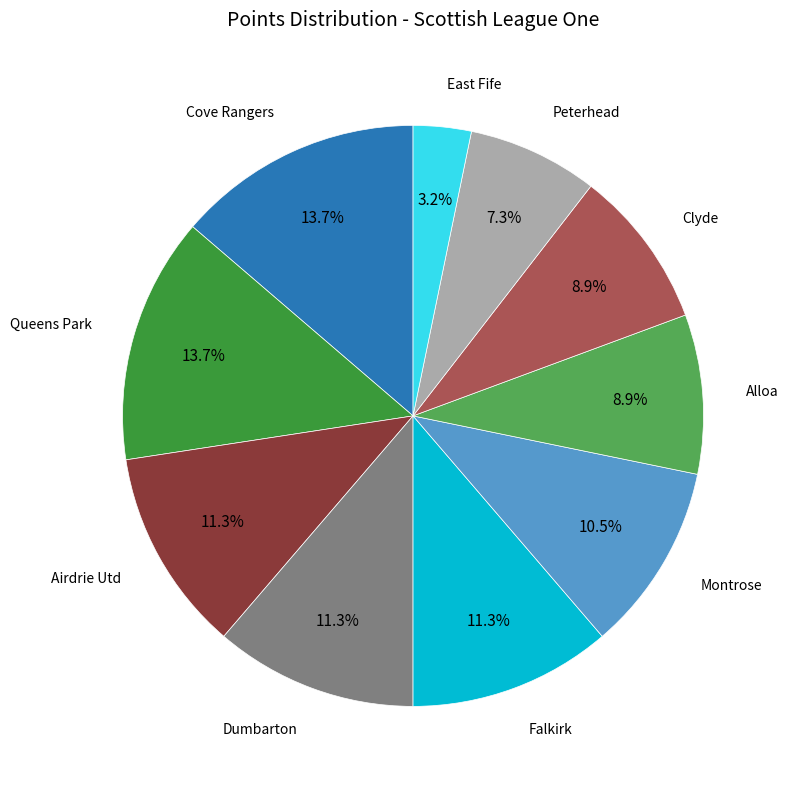

Is there a majority slice in this chart?

No